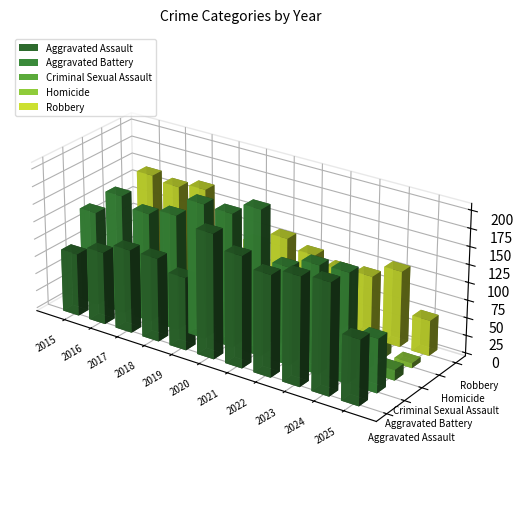

How many distinct data groups are displayed?

5